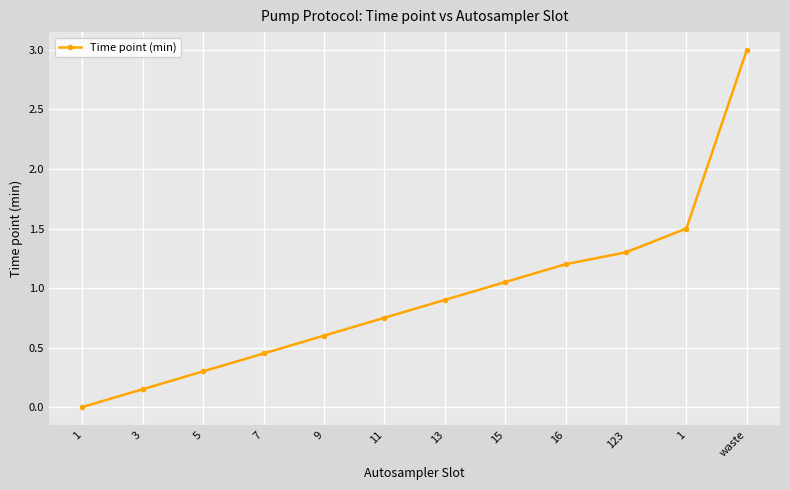

Rank the categories by value from lowest to highest.

1, 3, 5, 7, 9, 11, 13, 15, 16, 123, 1, waste